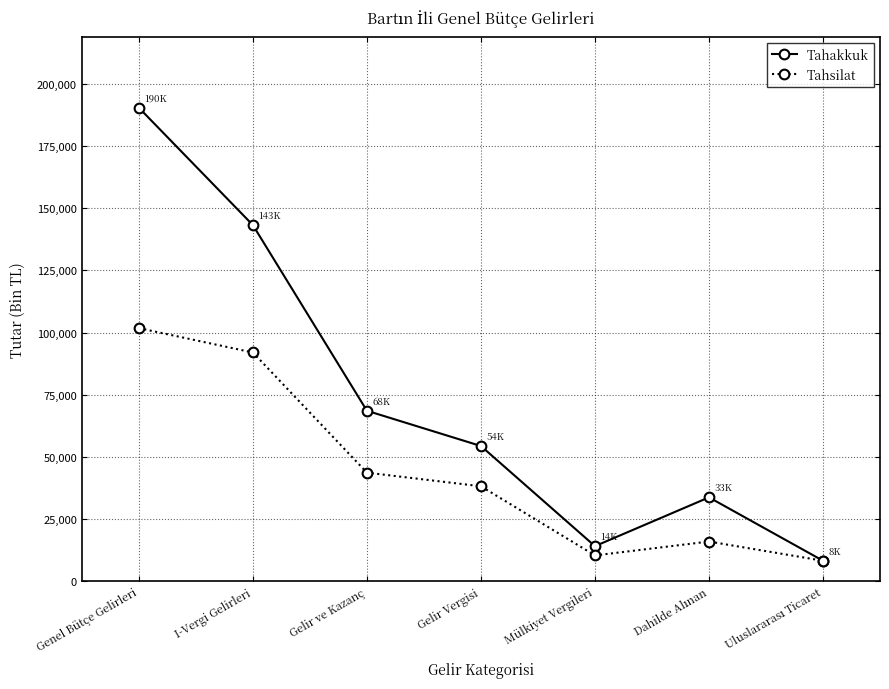

True or false: Tahsilat has a value of 101801 at Genel Bütçe Gelirleri.

True